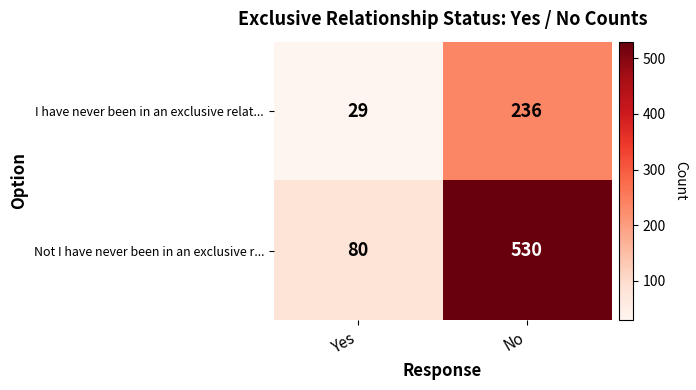

Where is Not I have never been in an exclusive r... nearest to the value 305?

Yes